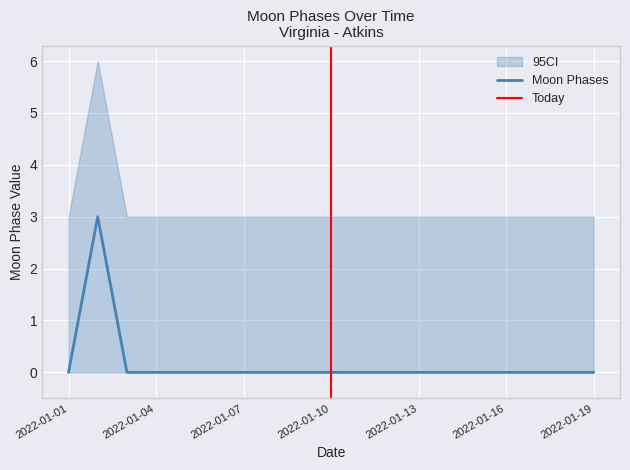

At which label does Moon Phases reach its minimum?

2022-01-01